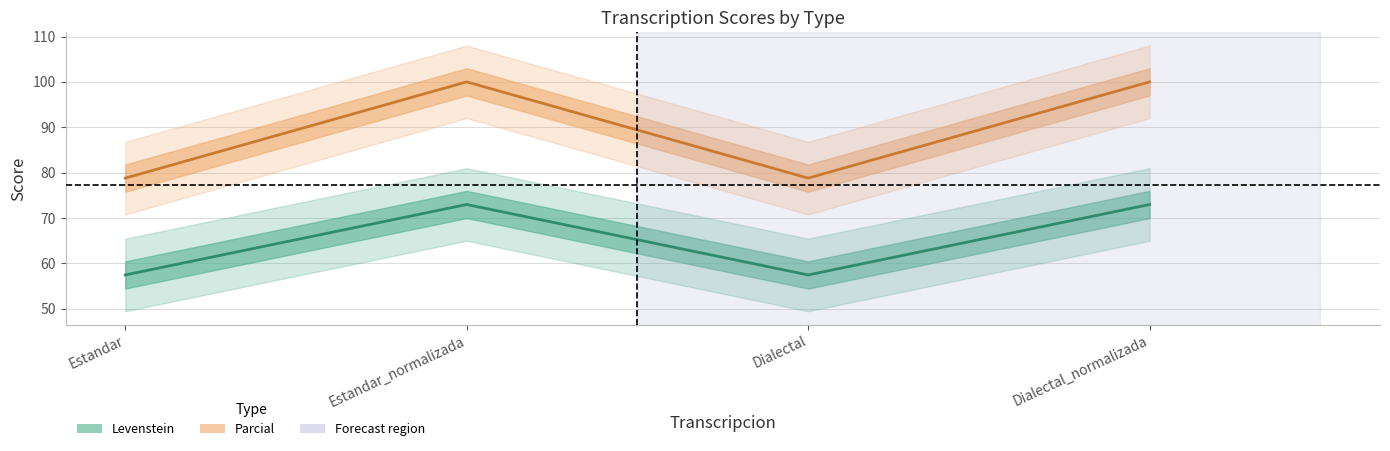

How many data points does each series have?

4